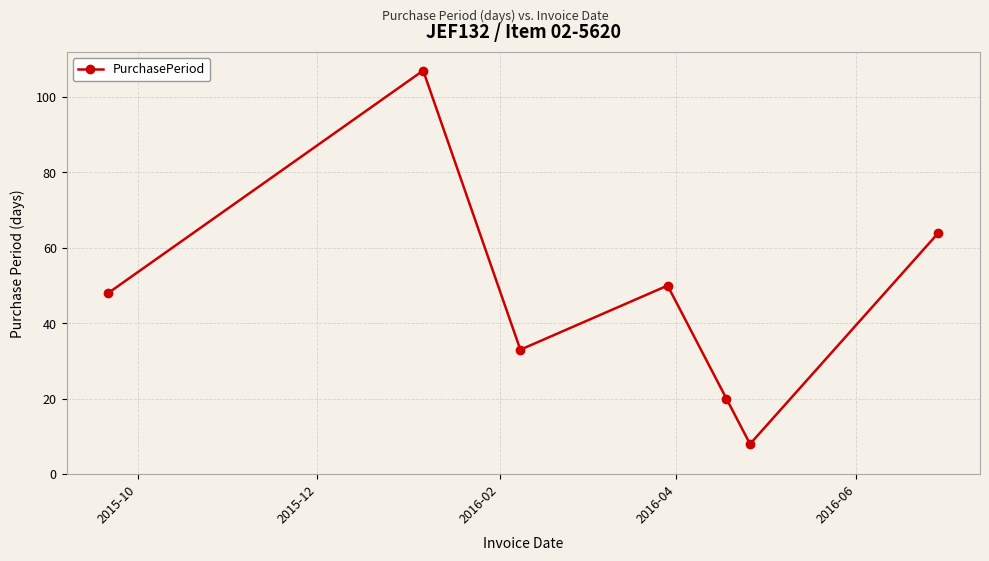

Reading right to left, extract all data points from this chart.

64	8	20	50	33	107	48